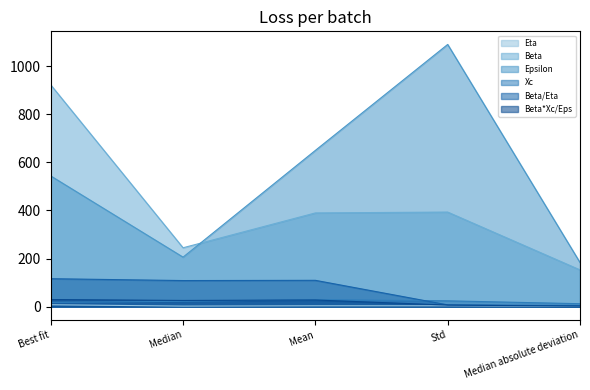

At Median absolute deviation, list the series in order from largest to smallest.

Epsilon, Beta, Xc, Beta/Eta, Beta*Xc/Eps, Eta